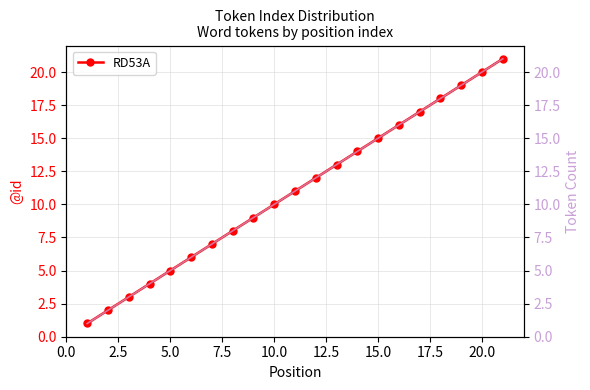

True or false: RD53A has more than 1 interior local peaks.

False